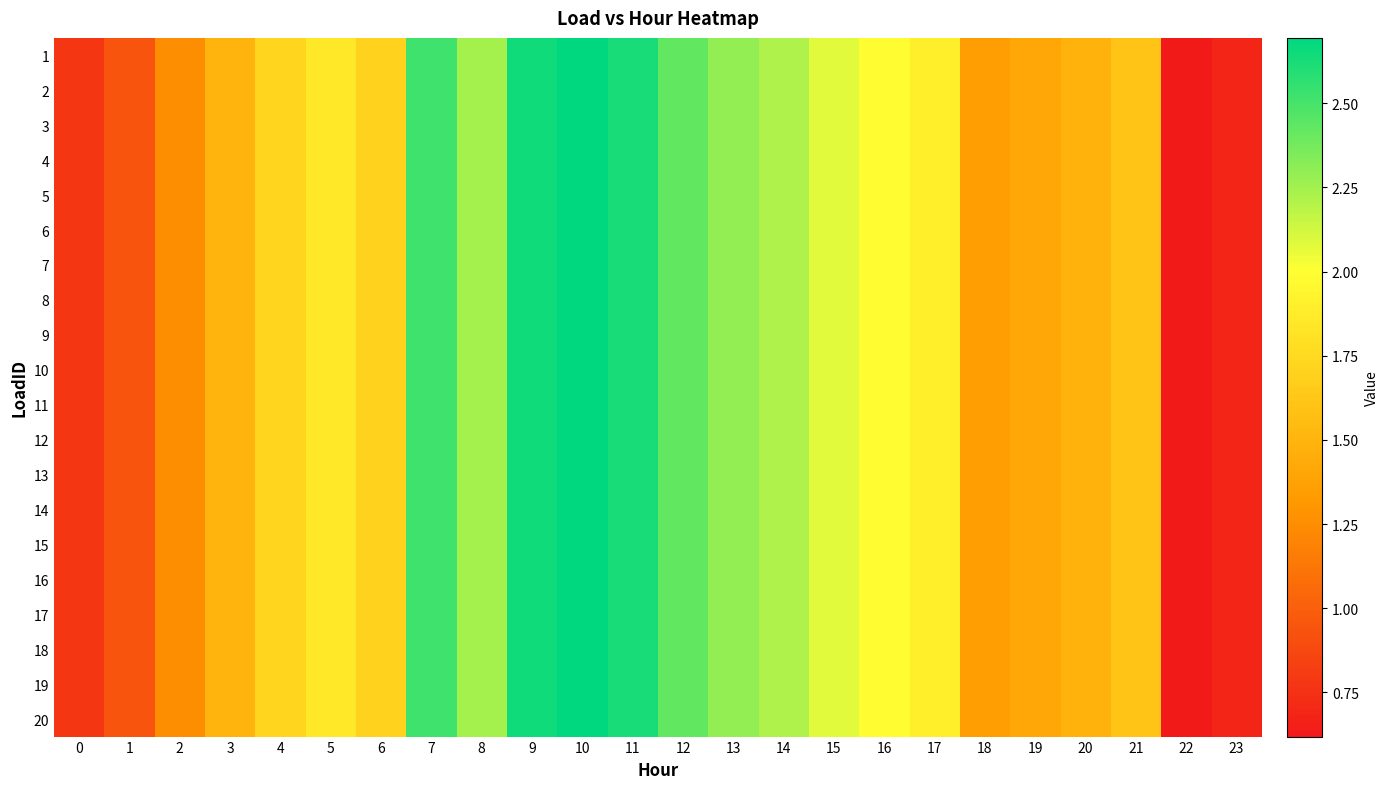

Reading left to right, extract all data points from this chart.

1: 0=0.8	1=0.9	2=1.3	3=1.5	4=1.7	5=1.8	6=1.7	7=2.5	8=2.2	9=2.6	10=2.7	11=2.6	12=2.4	13=2.3	14=2.2	15=2.1	16=2.0	17=1.9	18=1.4	19=1.4	20=1.5	21=1.6	22=0.6	23=0.7
2: 0=0.8	1=0.9	2=1.3	3=1.5	4=1.7	5=1.8	6=1.7	7=2.5	8=2.2	9=2.6	10=2.7	11=2.6	12=2.4	13=2.3	14=2.2	15=2.1	16=2.0	17=1.9	18=1.4	19=1.4	20=1.5	21=1.6	22=0.6	23=0.7
3: 0=0.8	1=0.9	2=1.3	3=1.5	4=1.7	5=1.8	6=1.7	7=2.5	8=2.2	9=2.6	10=2.7	11=2.6	12=2.4	13=2.3	14=2.2	15=2.1	16=2.0	17=1.9	18=1.4	19=1.4	20=1.5	21=1.6	22=0.6	23=0.7
4: 0=0.8	1=0.9	2=1.3	3=1.5	4=1.7	5=1.8	6=1.7	7=2.5	8=2.2	9=2.6	10=2.7	11=2.6	12=2.4	13=2.3	14=2.2	15=2.1	16=2.0	17=1.9	18=1.4	19=1.4	20=1.5	21=1.6	22=0.6	23=0.7
5: 0=0.8	1=0.9	2=1.3	3=1.5	4=1.7	5=1.8	6=1.7	7=2.5	8=2.2	9=2.6	10=2.7	11=2.6	12=2.4	13=2.3	14=2.2	15=2.1	16=2.0	17=1.9	18=1.4	19=1.4	20=1.5	21=1.6	22=0.6	23=0.7
6: 0=0.8	1=0.9	2=1.3	3=1.5	4=1.7	5=1.8	6=1.7	7=2.5	8=2.2	9=2.6	10=2.7	11=2.6	12=2.4	13=2.3	14=2.2	15=2.1	16=2.0	17=1.9	18=1.4	19=1.4	20=1.5	21=1.6	22=0.6	23=0.7
7: 0=0.8	1=0.9	2=1.3	3=1.5	4=1.7	5=1.8	6=1.7	7=2.5	8=2.2	9=2.6	10=2.7	11=2.6	12=2.4	13=2.3	14=2.2	15=2.1	16=2.0	17=1.9	18=1.4	19=1.4	20=1.5	21=1.6	22=0.6	23=0.7
8: 0=0.8	1=0.9	2=1.3	3=1.5	4=1.7	5=1.8	6=1.7	7=2.5	8=2.2	9=2.6	10=2.7	11=2.6	12=2.4	13=2.3	14=2.2	15=2.1	16=2.0	17=1.9	18=1.4	19=1.4	20=1.5	21=1.6	22=0.6	23=0.7
9: 0=0.8	1=0.9	2=1.3	3=1.5	4=1.7	5=1.8	6=1.7	7=2.5	8=2.2	9=2.6	10=2.7	11=2.6	12=2.4	13=2.3	14=2.2	15=2.1	16=2.0	17=1.9	18=1.4	19=1.4	20=1.5	21=1.6	22=0.6	23=0.7
10: 0=0.8	1=0.9	2=1.3	3=1.5	4=1.7	5=1.8	6=1.7	7=2.5	8=2.2	9=2.6	10=2.7	11=2.6	12=2.4	13=2.3	14=2.2	15=2.1	16=2.0	17=1.9	18=1.4	19=1.4	20=1.5	21=1.6	22=0.6	23=0.7
11: 0=0.8	1=0.9	2=1.3	3=1.5	4=1.7	5=1.8	6=1.7	7=2.5	8=2.2	9=2.6	10=2.7	11=2.6	12=2.4	13=2.3	14=2.2	15=2.1	16=2.0	17=1.9	18=1.4	19=1.4	20=1.5	21=1.6	22=0.6	23=0.7
12: 0=0.8	1=0.9	2=1.3	3=1.5	4=1.7	5=1.8	6=1.7	7=2.5	8=2.2	9=2.6	10=2.7	11=2.6	12=2.4	13=2.3	14=2.2	15=2.1	16=2.0	17=1.9	18=1.4	19=1.4	20=1.5	21=1.6	22=0.6	23=0.7
13: 0=0.8	1=0.9	2=1.3	3=1.5	4=1.7	5=1.8	6=1.7	7=2.5	8=2.2	9=2.6	10=2.7	11=2.6	12=2.4	13=2.3	14=2.2	15=2.1	16=2.0	17=1.9	18=1.4	19=1.4	20=1.5	21=1.6	22=0.6	23=0.7
14: 0=0.8	1=0.9	2=1.3	3=1.5	4=1.7	5=1.8	6=1.7	7=2.5	8=2.2	9=2.6	10=2.7	11=2.6	12=2.4	13=2.3	14=2.2	15=2.1	16=2.0	17=1.9	18=1.4	19=1.4	20=1.5	21=1.6	22=0.6	23=0.7
15: 0=0.8	1=0.9	2=1.3	3=1.5	4=1.7	5=1.8	6=1.7	7=2.5	8=2.2	9=2.6	10=2.7	11=2.6	12=2.4	13=2.3	14=2.2	15=2.1	16=2.0	17=1.9	18=1.4	19=1.4	20=1.5	21=1.6	22=0.6	23=0.7
16: 0=0.8	1=0.9	2=1.3	3=1.5	4=1.7	5=1.8	6=1.7	7=2.5	8=2.2	9=2.6	10=2.7	11=2.6	12=2.4	13=2.3	14=2.2	15=2.1	16=2.0	17=1.9	18=1.4	19=1.4	20=1.5	21=1.6	22=0.6	23=0.7
17: 0=0.8	1=0.9	2=1.3	3=1.5	4=1.7	5=1.8	6=1.7	7=2.5	8=2.2	9=2.6	10=2.7	11=2.6	12=2.4	13=2.3	14=2.2	15=2.1	16=2.0	17=1.9	18=1.4	19=1.4	20=1.5	21=1.6	22=0.6	23=0.7
18: 0=0.8	1=0.9	2=1.3	3=1.5	4=1.7	5=1.8	6=1.7	7=2.5	8=2.2	9=2.6	10=2.7	11=2.6	12=2.4	13=2.3	14=2.2	15=2.1	16=2.0	17=1.9	18=1.4	19=1.4	20=1.5	21=1.6	22=0.6	23=0.7
19: 0=0.8	1=0.9	2=1.3	3=1.5	4=1.7	5=1.8	6=1.7	7=2.5	8=2.2	9=2.6	10=2.7	11=2.6	12=2.4	13=2.3	14=2.2	15=2.1	16=2.0	17=1.9	18=1.4	19=1.4	20=1.5	21=1.6	22=0.6	23=0.7
20: 0=0.8	1=0.9	2=1.3	3=1.5	4=1.7	5=1.8	6=1.7	7=2.5	8=2.2	9=2.6	10=2.7	11=2.6	12=2.4	13=2.3	14=2.2	15=2.1	16=2.0	17=1.9	18=1.4	19=1.4	20=1.5	21=1.6	22=0.6	23=0.7